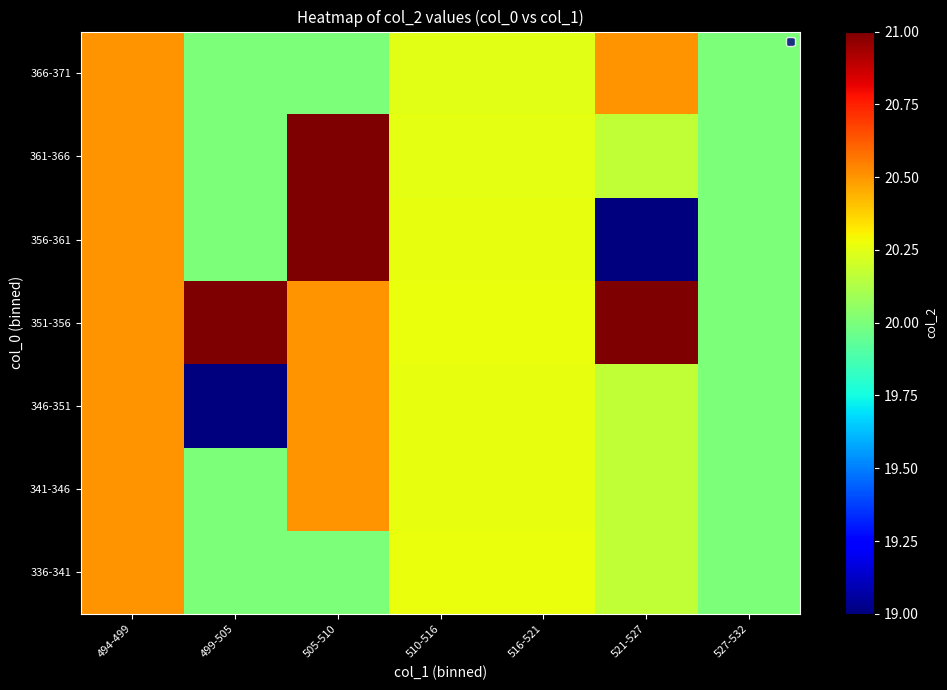

How many categories are shown in the chart?

7